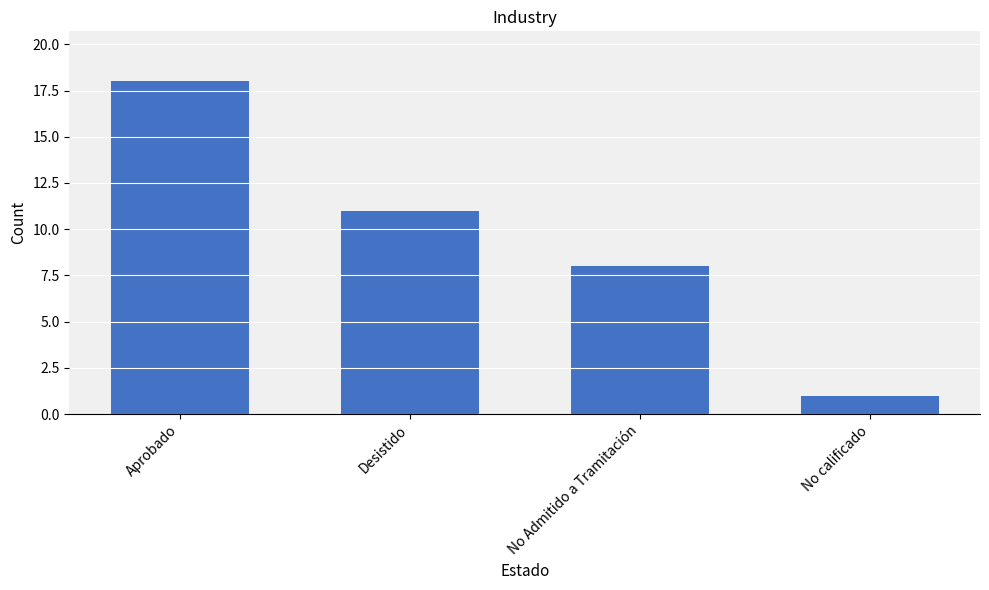

Rank the categories by value from lowest to highest.

No calificado, No Admitido a Tramitación, Desistido, Aprobado